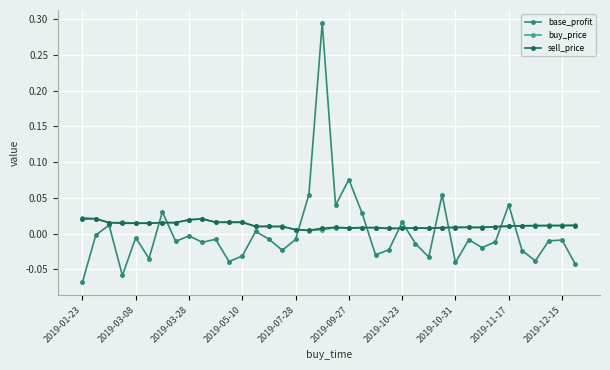

Which series has the largest range (max minus min)?

base_profit